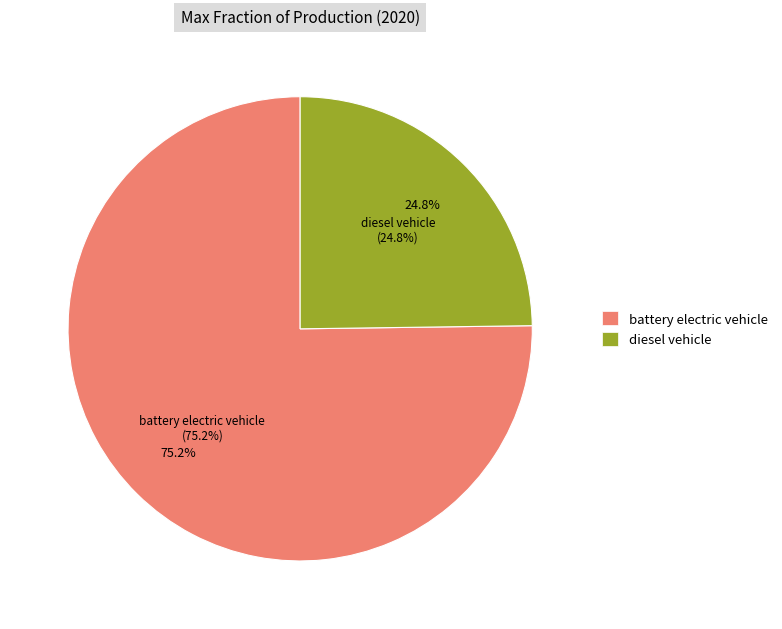

Combined, what portion of the pie is diesel vehicle and battery electric vehicle?

100.0%